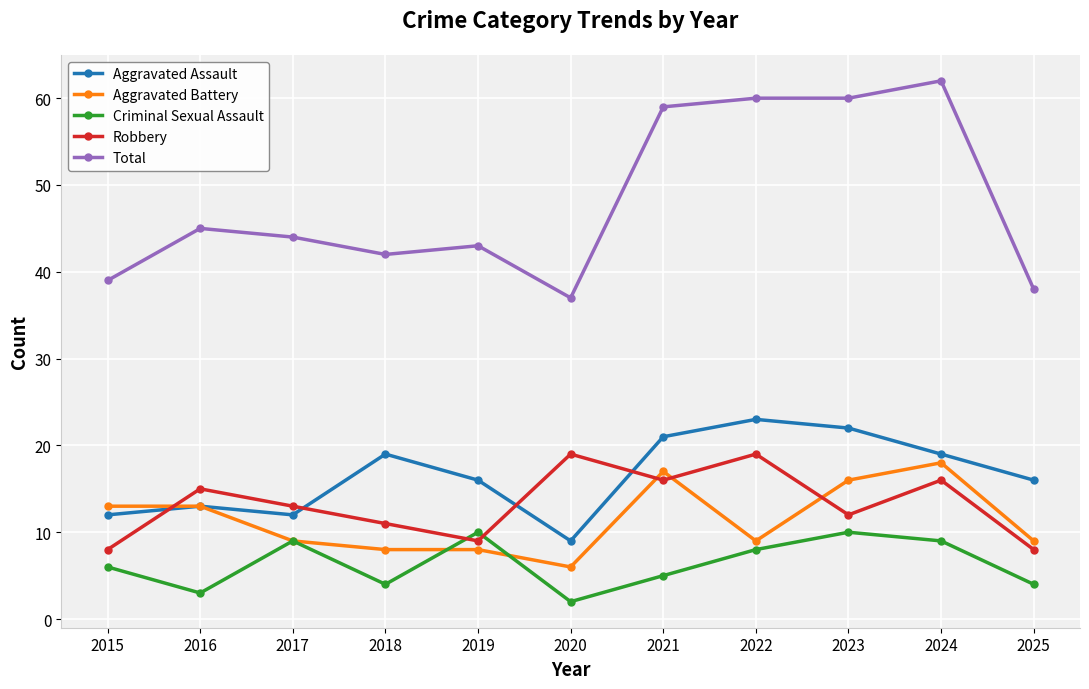

What is the value of the Criminal Sexual Assault point at the 9th from the left?

10